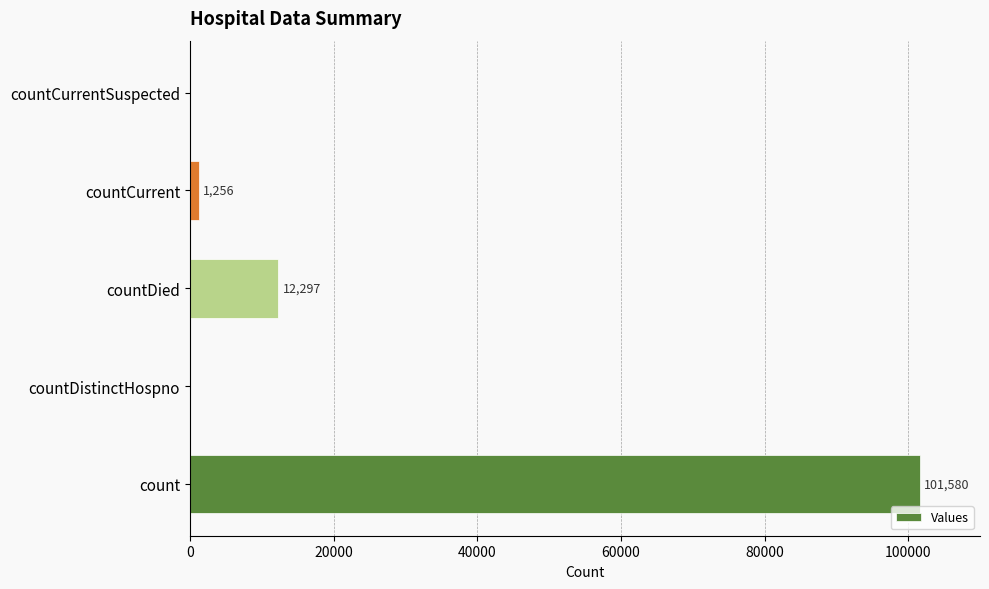

Reading top to bottom, list all the values displayed in this chart.

countCurrentSuspected=0	countCurrent=1256	countDied=12297	countDistinctHospno=0	count=101580